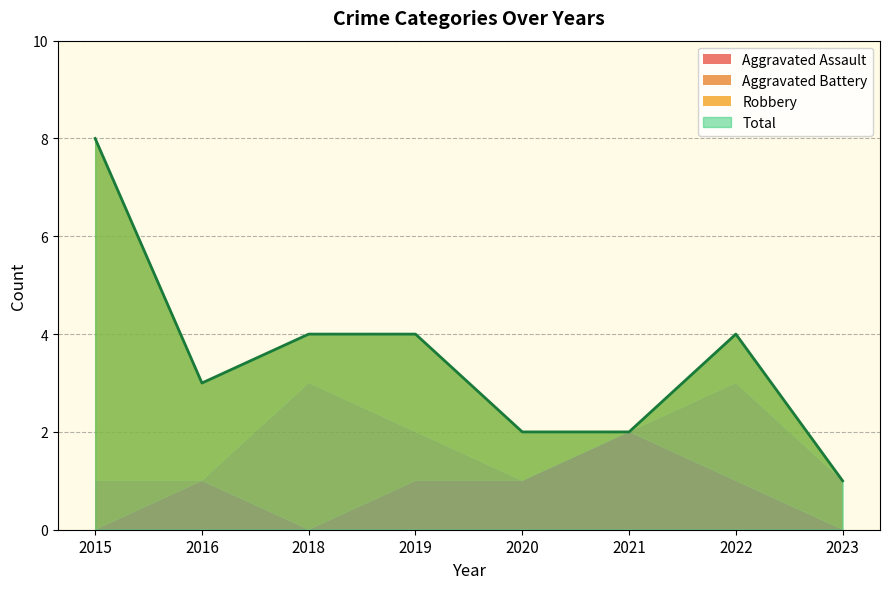

How many data points in Aggravated Battery are less than 1?

3